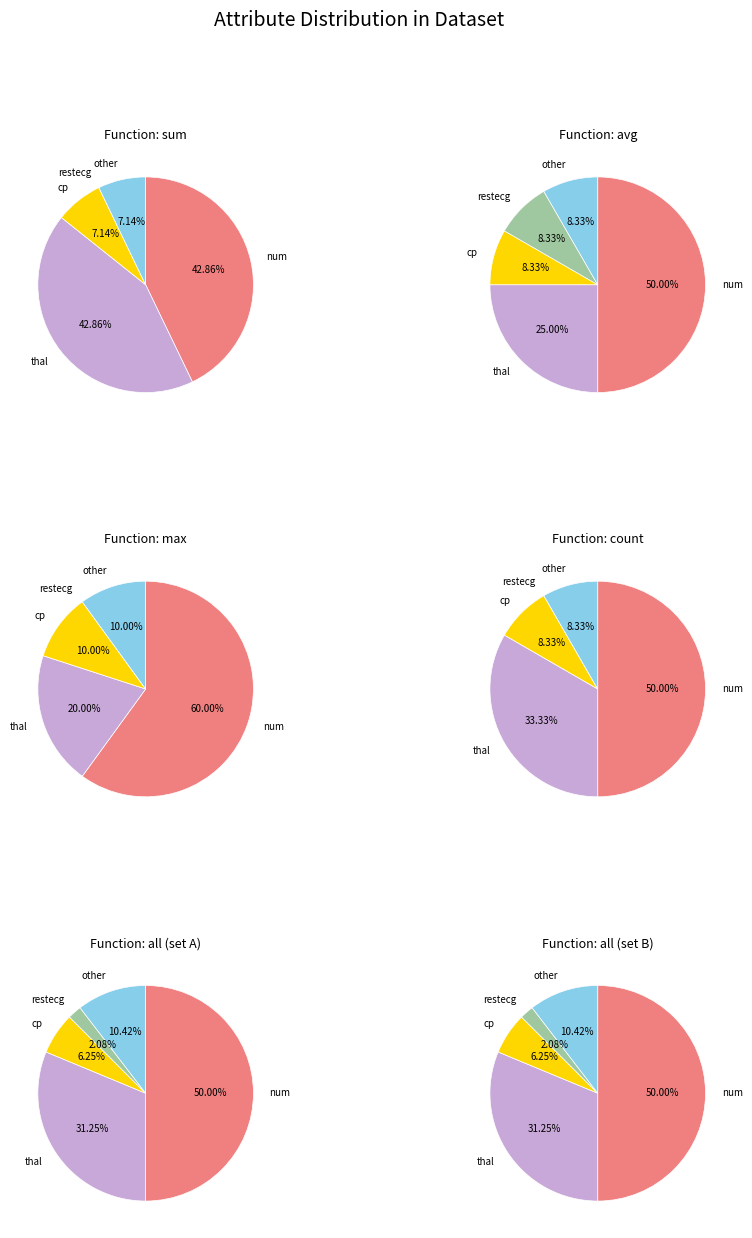

Which slice is the smallest?

restecg